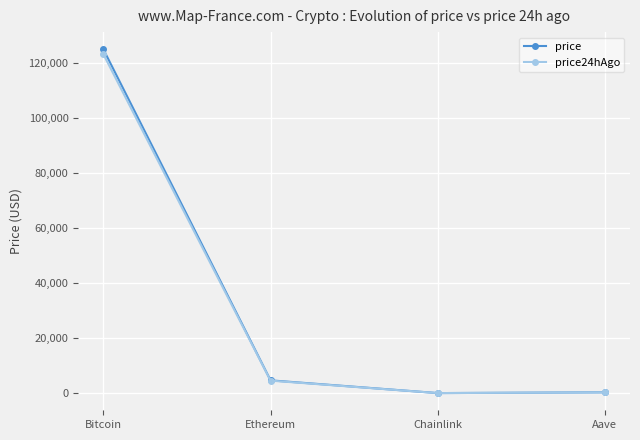

At which category does price24hAgo reach its first local valley?

Chainlink